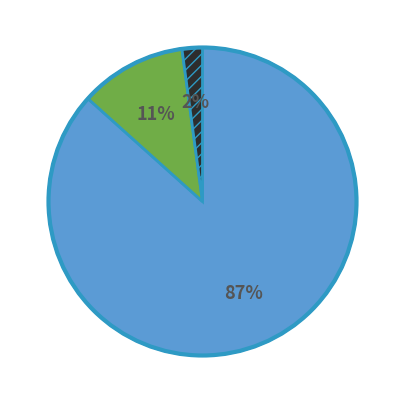

To the nearest percent, what is the difference between the largest and smallest slice percentages?

85%